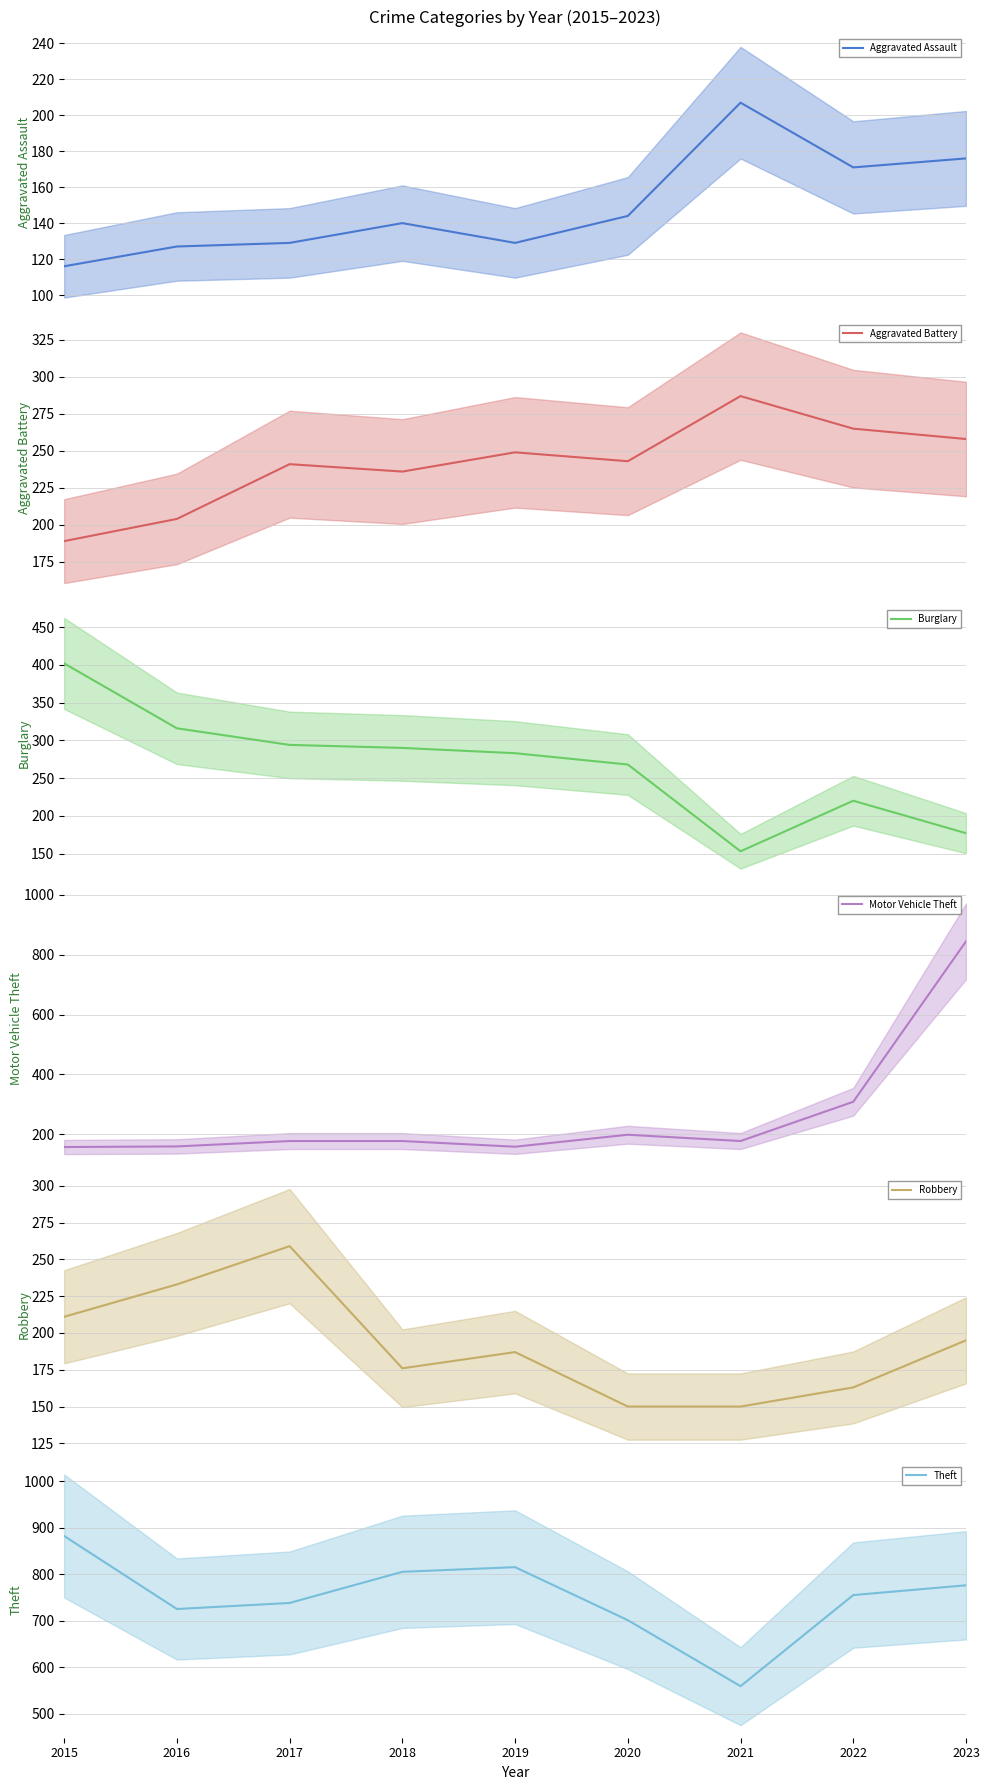

What are all the series names shown in the legend?

Aggravated Assault, Aggravated Battery, Burglary, Motor Vehicle Theft, Robbery, Theft